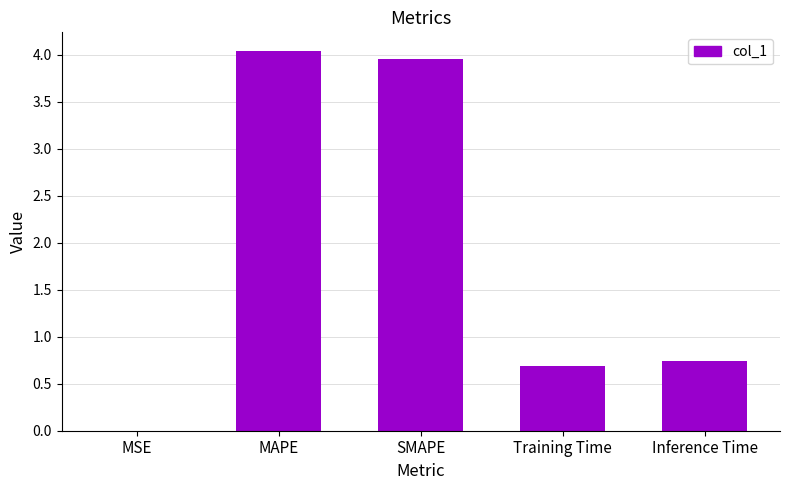

True or false: the data shows 0.2 at Training Time.

False